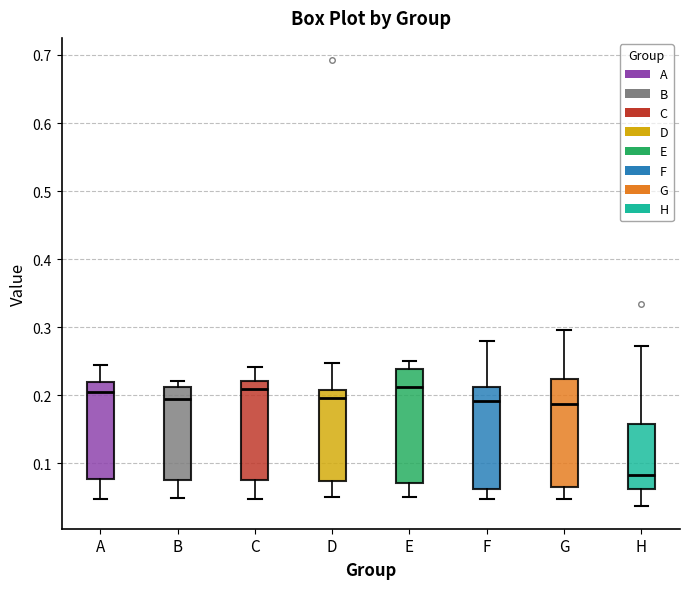

Which box's median line is the lowest?

H